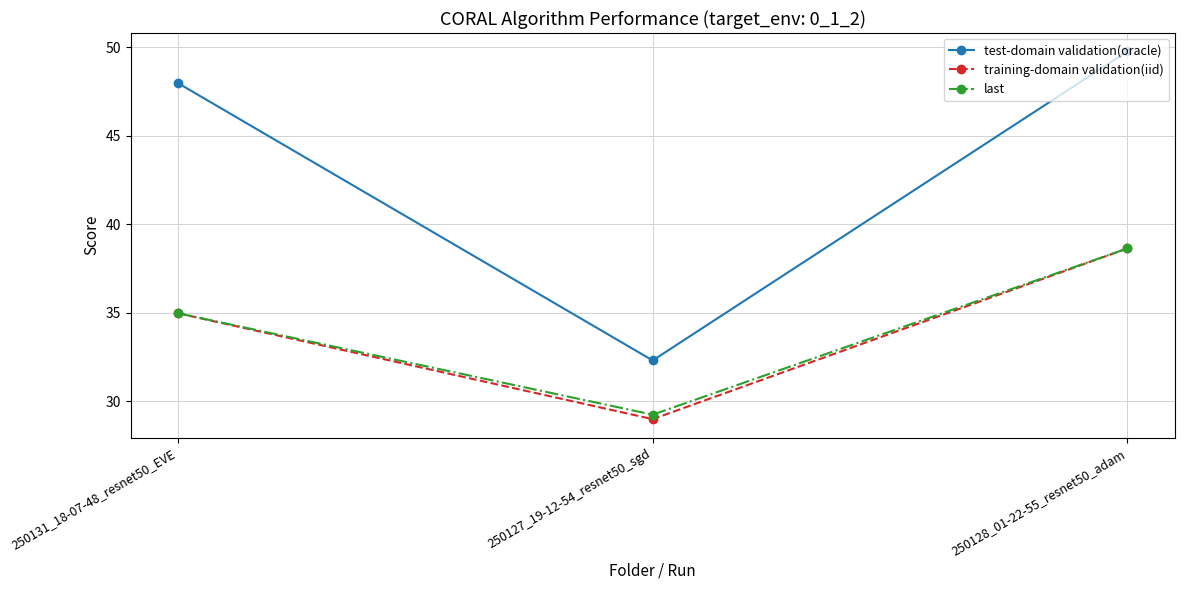

How many categories are shown in the chart?

3